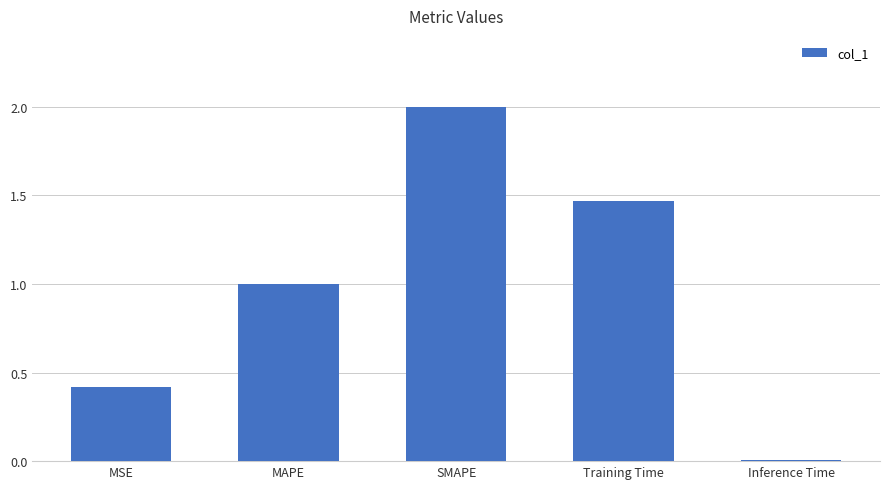

Which has a higher value, MSE or SMAPE?

SMAPE